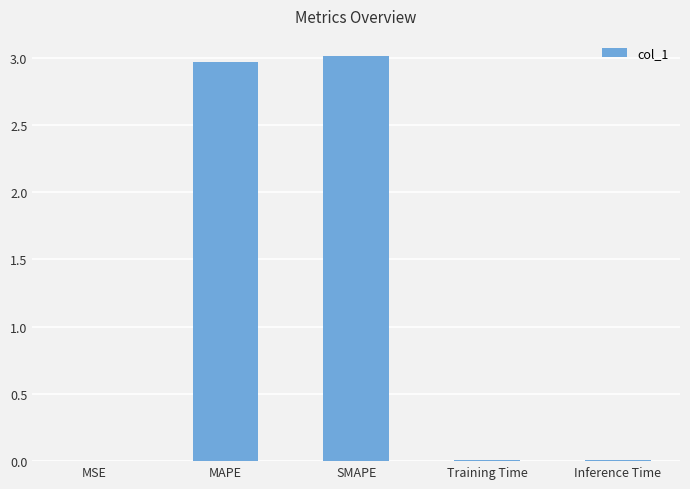

What is the average value?

1.2